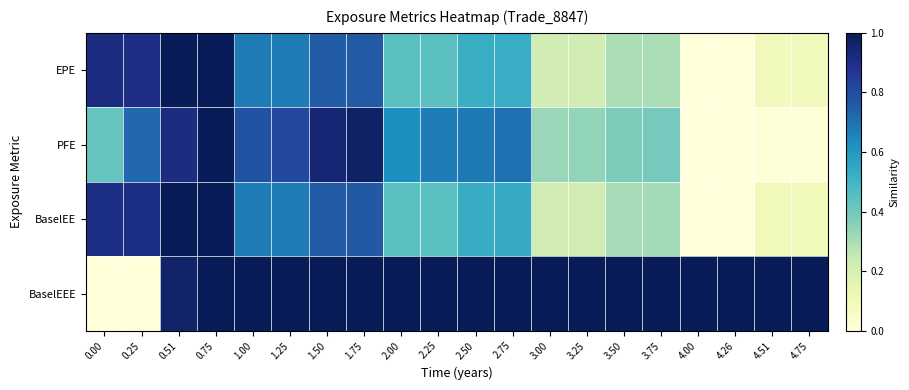

Reading left to right, list all the values displayed in this chart.

EPE: 0.00=0.9	0.25=0.9	0.51=1.0	0.75=1.0	1.00=0.7	1.25=0.7	1.50=0.8	1.75=0.8	2.00=0.4	2.25=0.4	2.50=0.5	2.75=0.5	3.00=0.2	3.25=0.2	3.50=0.3	3.75=0.3	4.00=0.0	4.26=0.0	4.51=0.1	4.75=0.1
PFE: 0.00=0.4	0.25=0.7	0.51=0.9	0.75=1.0	1.00=0.8	1.25=0.8	1.50=0.9	1.75=1.0	2.00=0.6	2.25=0.7	2.50=0.7	2.75=0.7	3.00=0.3	3.25=0.3	3.50=0.4	3.75=0.4	4.00=0.0	4.26=0.0	4.51=0.0	4.75=0.0
BaselEE: 0.00=0.9	0.25=0.9	0.51=1.0	0.75=1.0	1.00=0.7	1.25=0.7	1.50=0.8	1.75=0.8	2.00=0.4	2.25=0.4	2.50=0.5	2.75=0.5	3.00=0.2	3.25=0.2	3.50=0.3	3.75=0.3	4.00=0.0	4.26=0.0	4.51=0.1	4.75=0.1
BaselEEE: 0.00=0.0	0.25=0.0	0.51=1.0	0.75=1.0	1.00=1.0	1.25=1.0	1.50=1.0	1.75=1.0	2.00=1.0	2.25=1.0	2.50=1.0	2.75=1.0	3.00=1.0	3.25=1.0	3.50=1.0	3.75=1.0	4.00=1.0	4.26=1.0	4.51=1.0	4.75=1.0